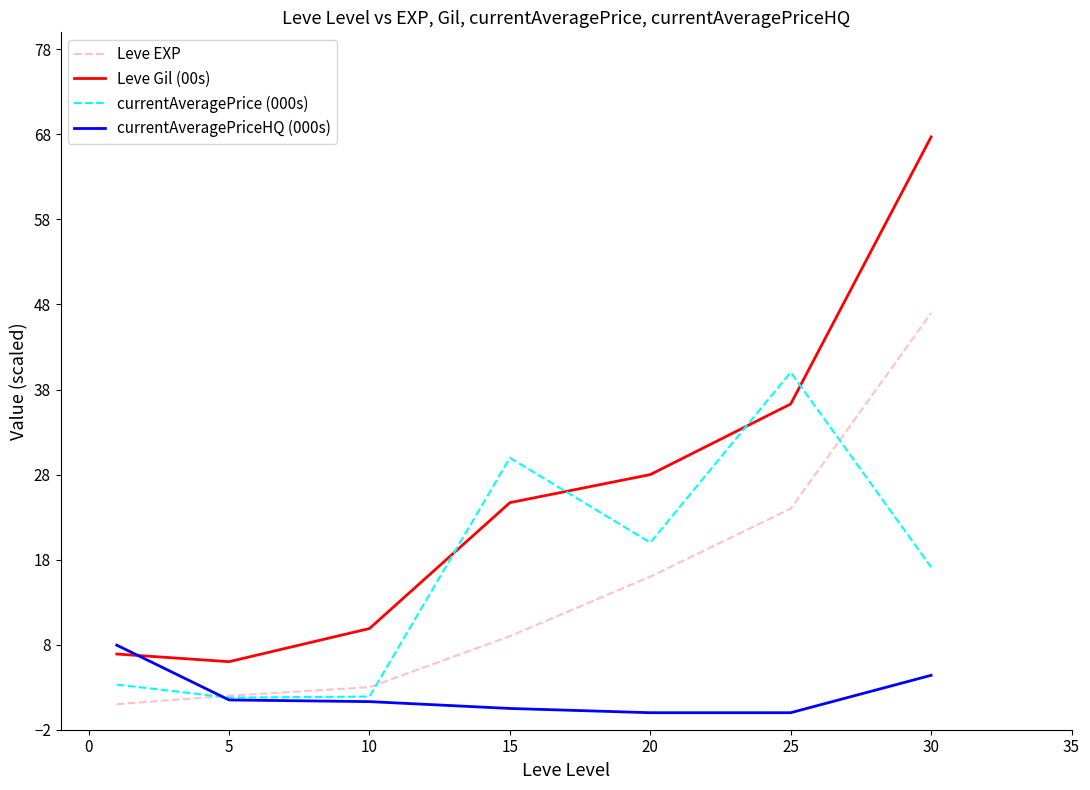

List the series in order of their peak value, lowest first.

currentAveragePriceHQ (000s), currentAveragePrice (000s), Leve EXP, Leve Gil (00s)